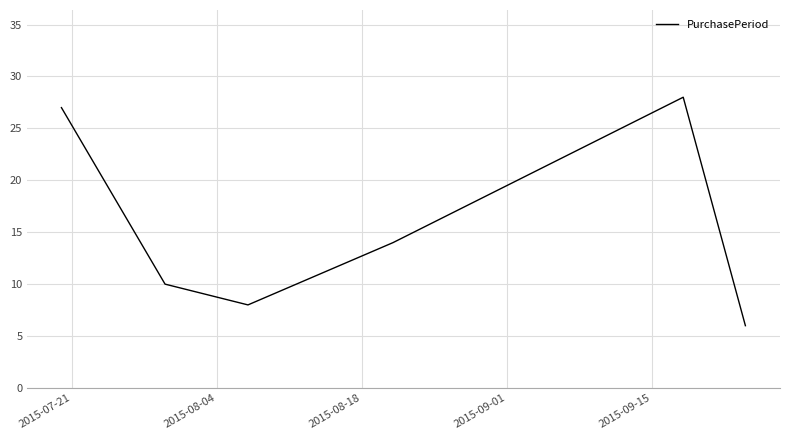

What is the smallest value displayed?

6